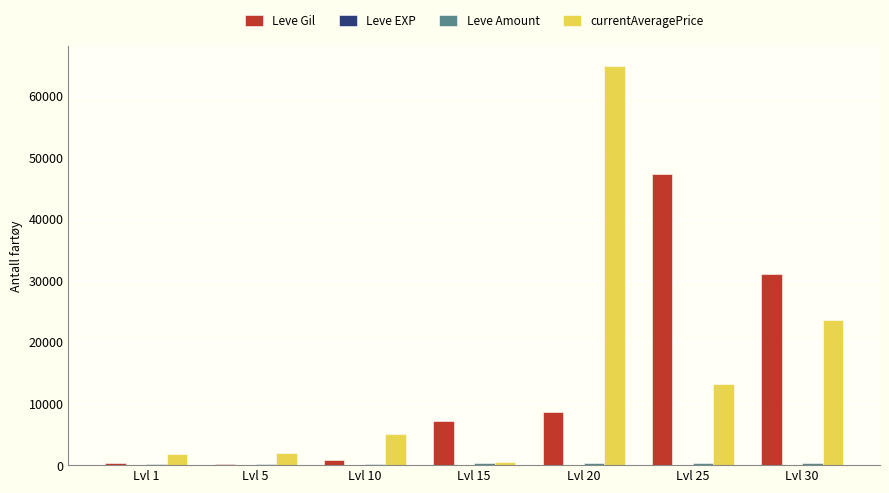

At which category is the sum across all series the highest?

Lvl 20